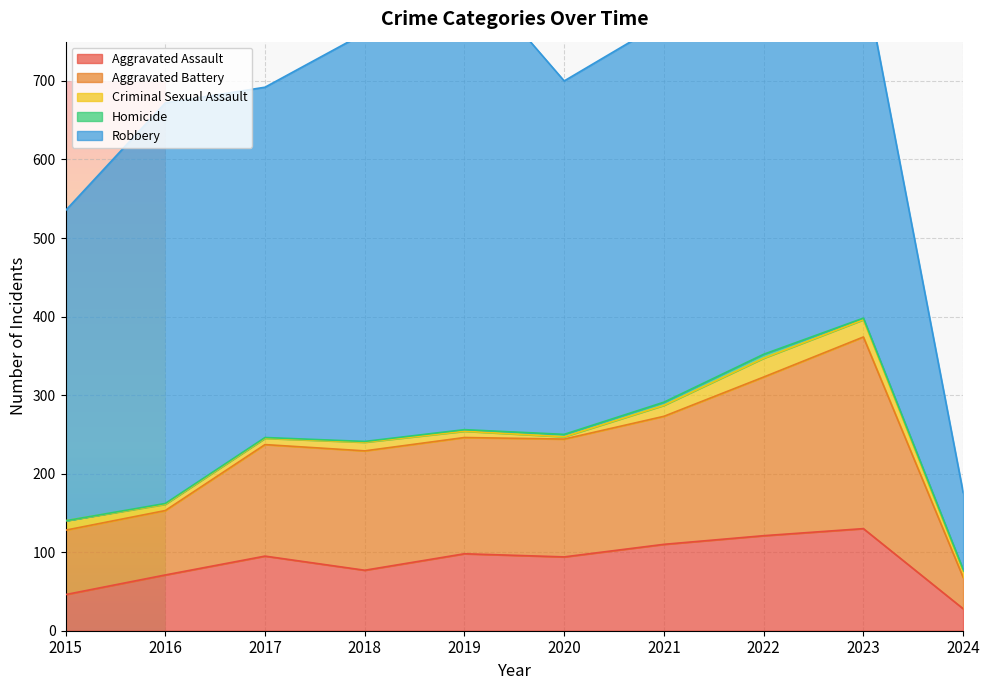

True or false: Aggravated Assault has a value of 71 at 2016.

True